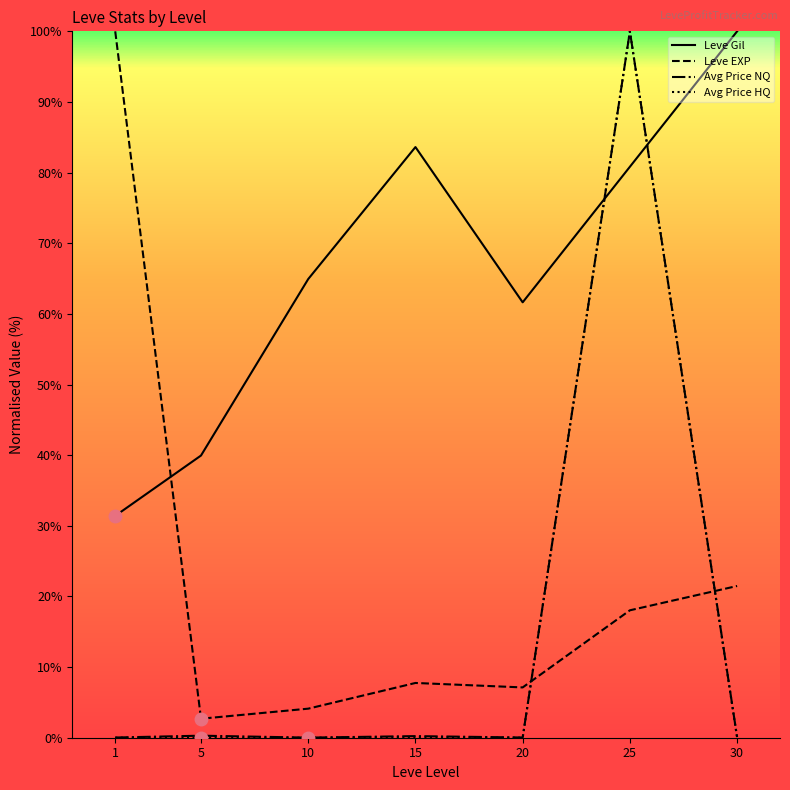

True or false: Avg Price HQ has a value of 0.1 at 15.

True